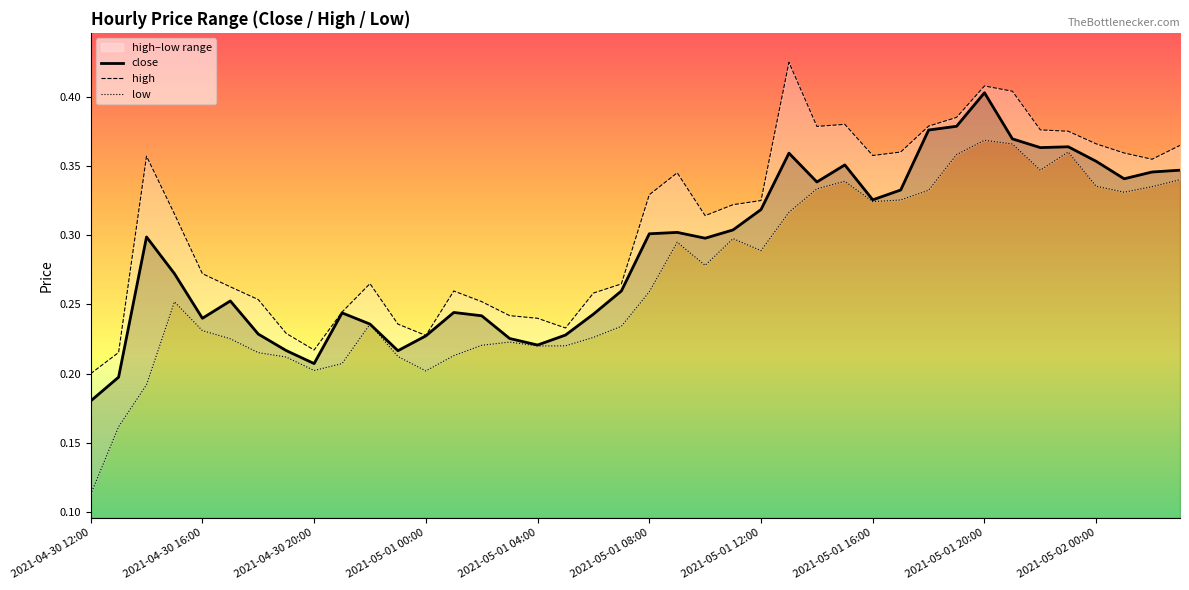

List the series in order of their peak value, lowest first.

low, close, high